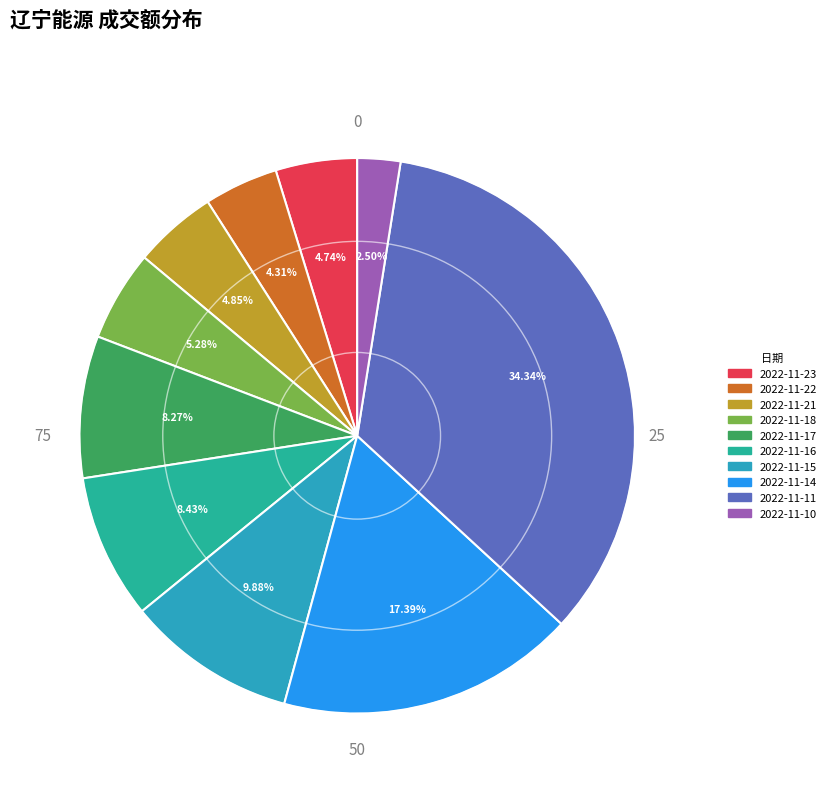

To the nearest percent, what is the average slice percentage?

10%